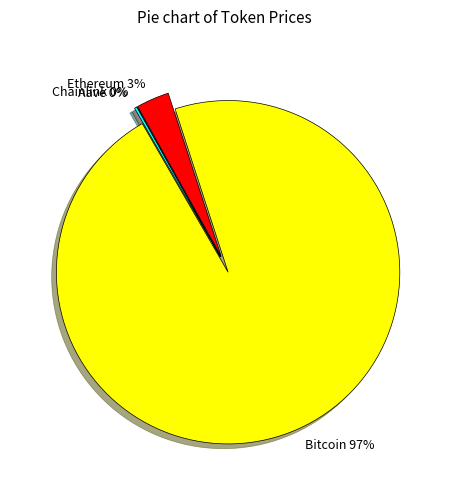

To the nearest percent, what is the combined percentage of Bitcoin and Aave?

97%